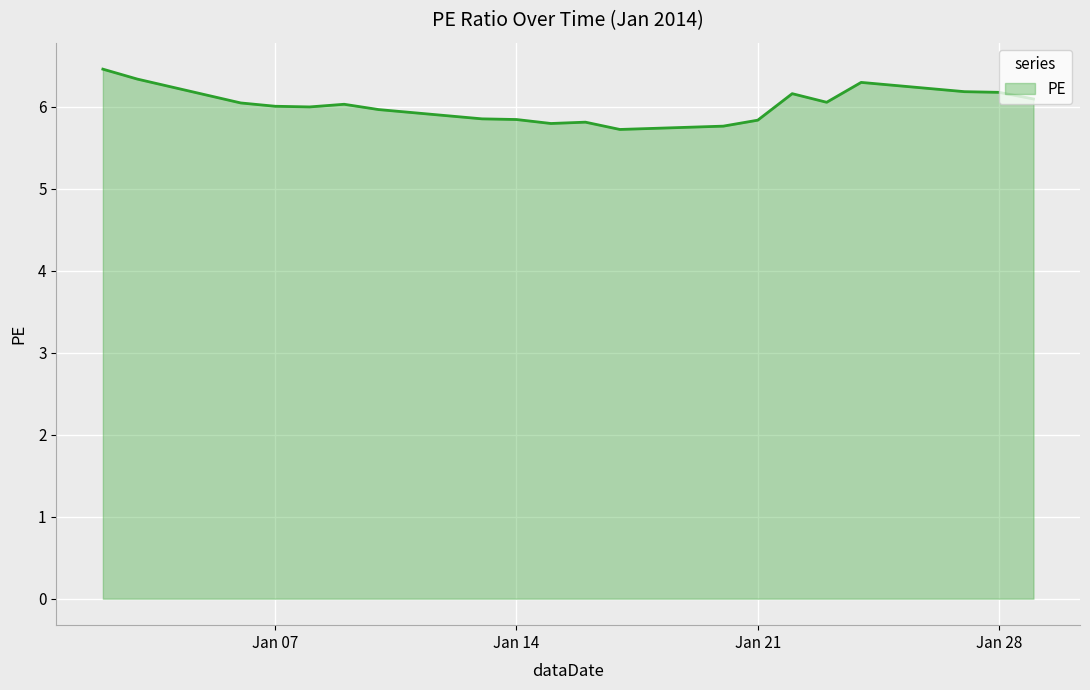

What is the greatest value displayed?

6.5